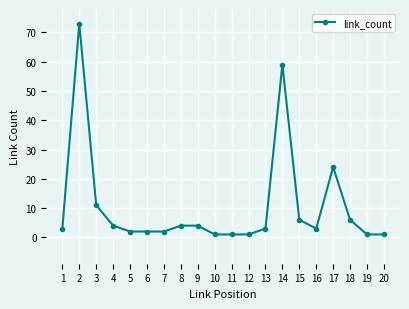

Reading left to right, transcribe all the data shown in this chart.

1=3	2=73	3=11	4=4	5=2	6=2	7=2	8=4	9=4	10=1	11=1	12=1	13=3	14=59	15=6	16=3	17=24	18=6	19=1	20=1